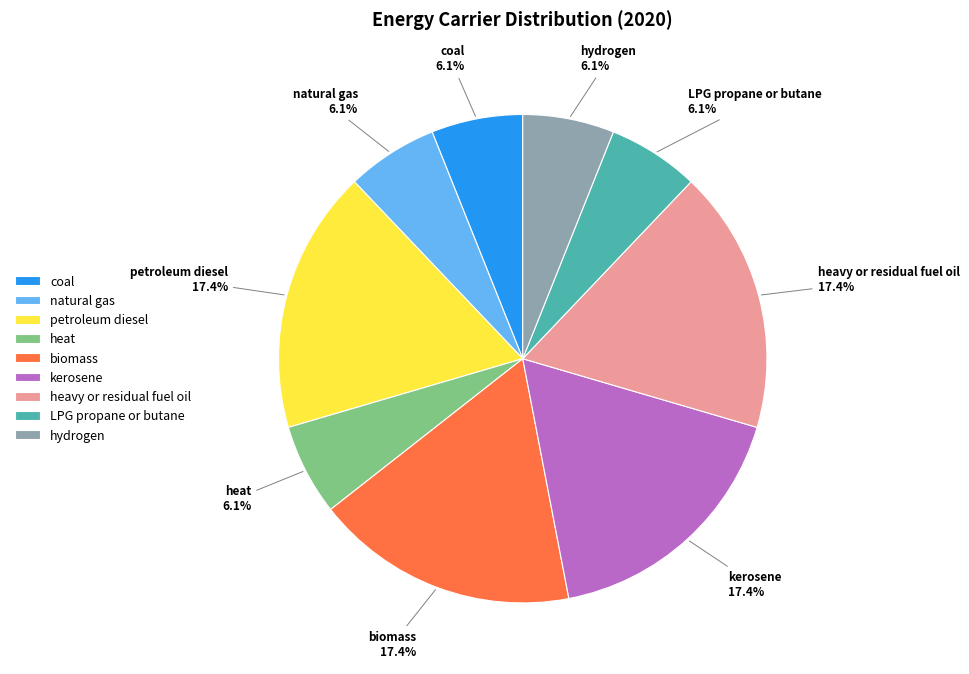

Does heavy or residual fuel oil account for over 50% of the chart?

No